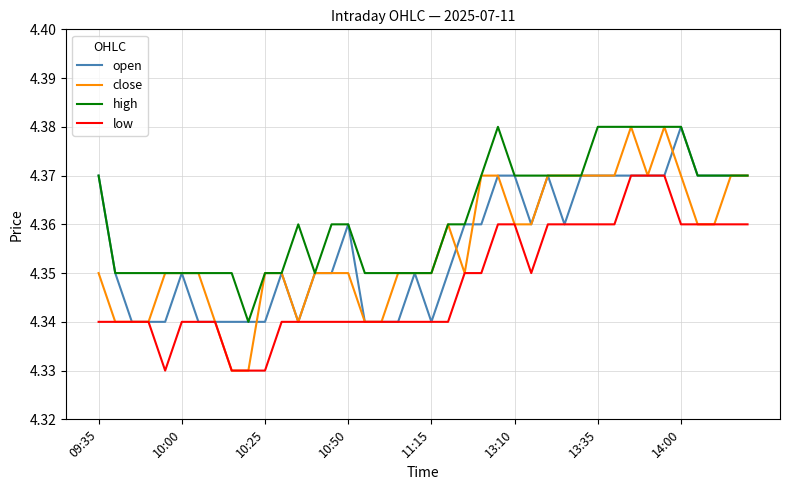

Which series has the largest total across all categories?

high